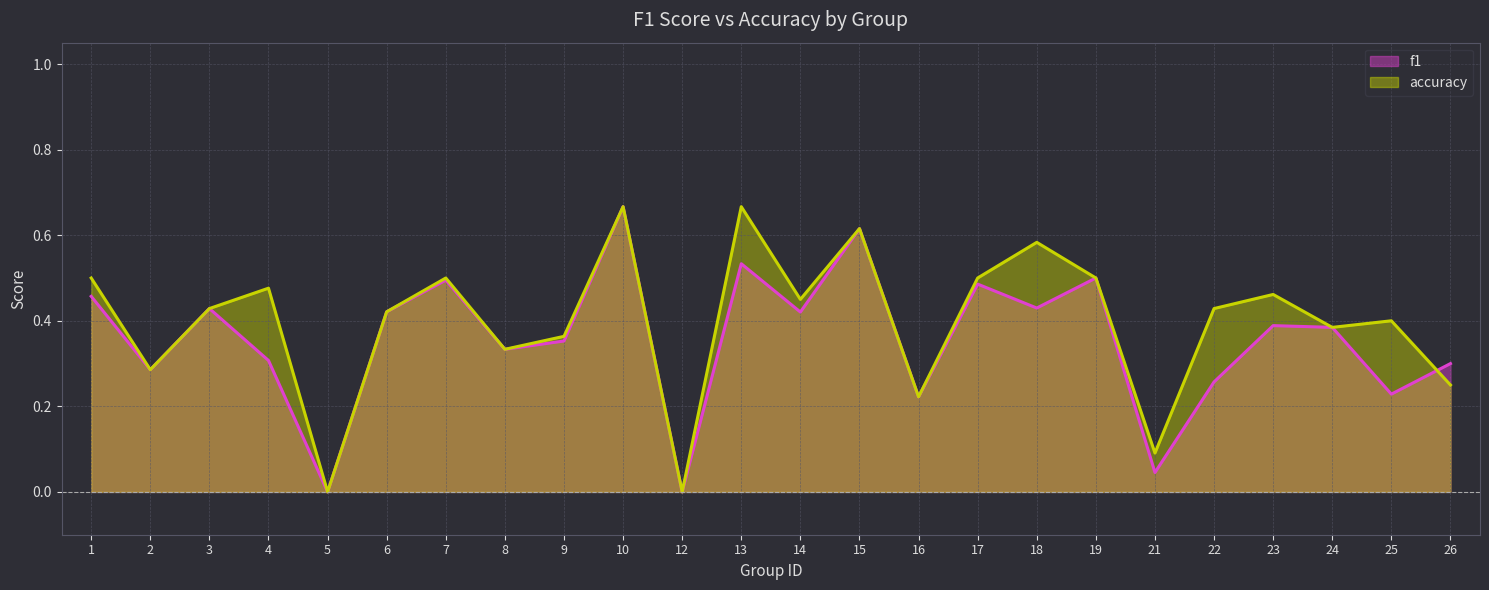

True or false: accuracy and f1 intersect in this chart.

True